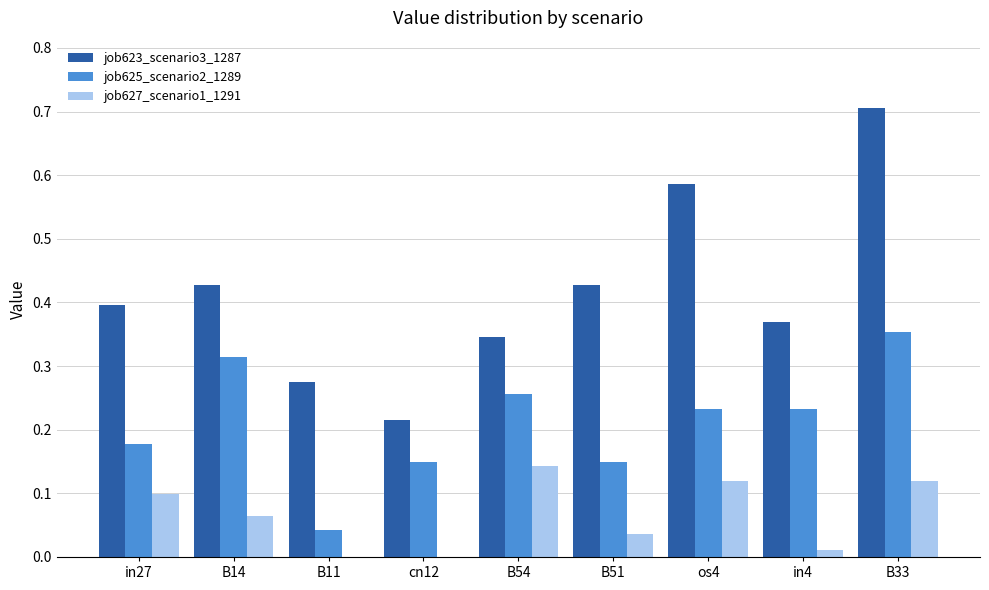

What is the sum of all job623_scenario3_1287 values?

3.7